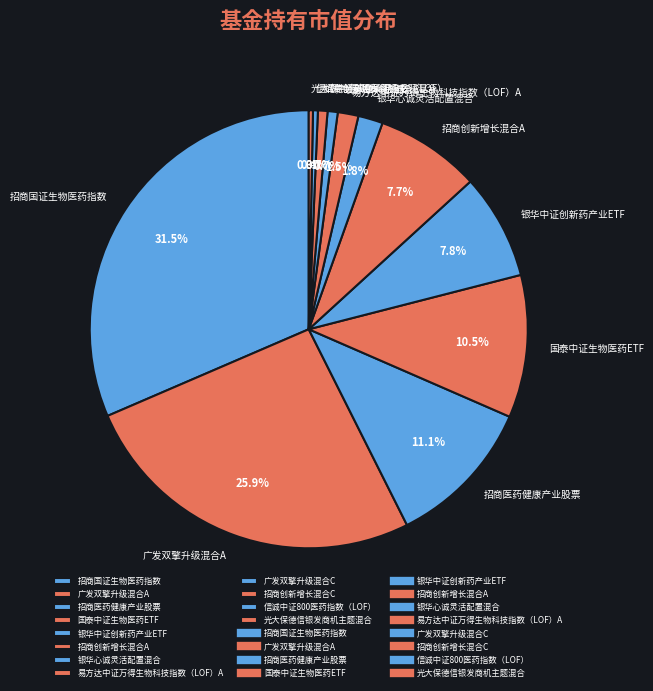

Which has a higher value, 国泰中证生物医药ETF or 光大保德信银发商机主题混合?

国泰中证生物医药ETF